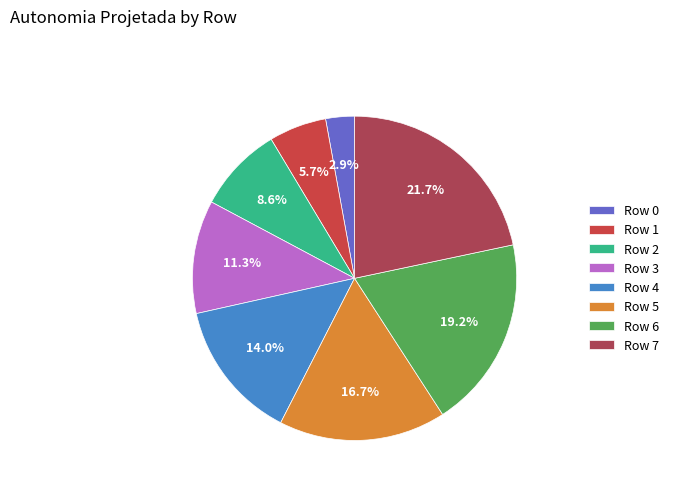

What percentage is the Row 3 slice, to the nearest percent?

11%